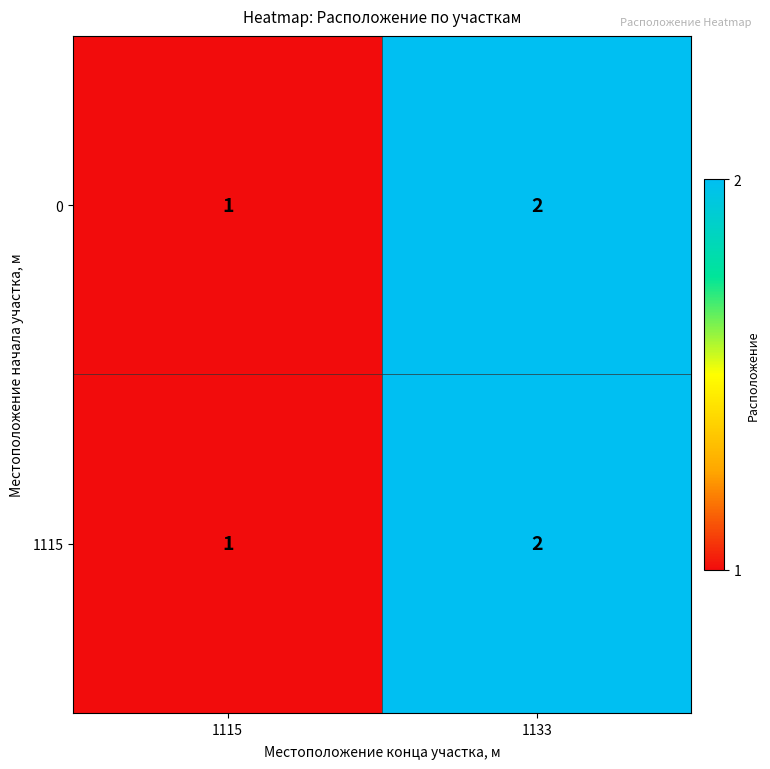

At which category is the sum across all series the highest?

1133